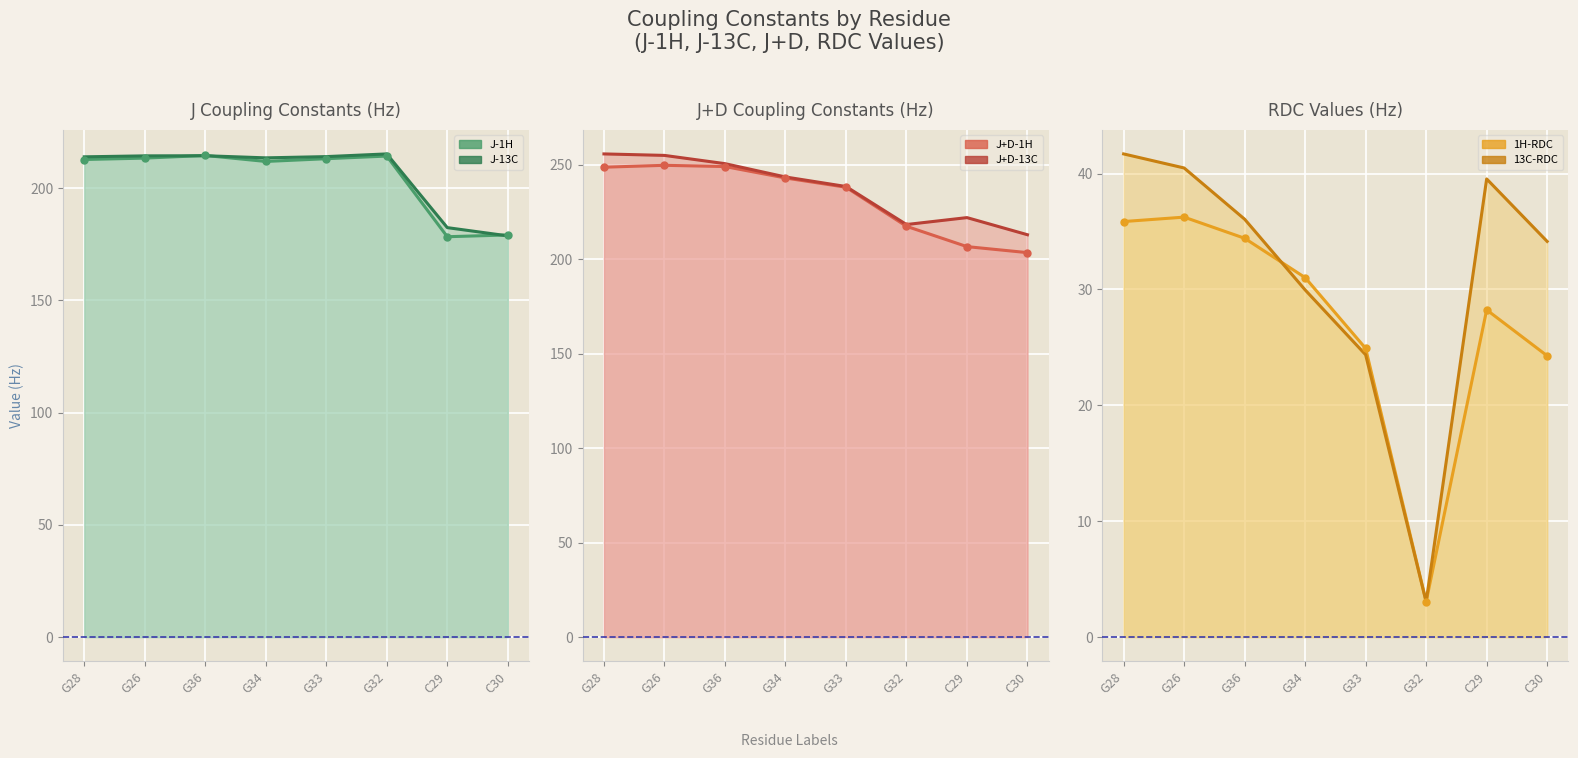

True or false: J+D-13C has a value of 146.7 at G28.

False